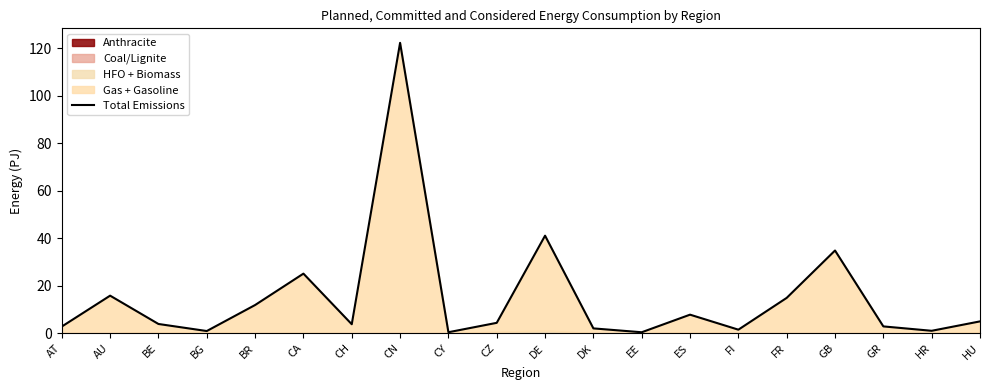

What is the difference between the values at CA and HU?

20.1